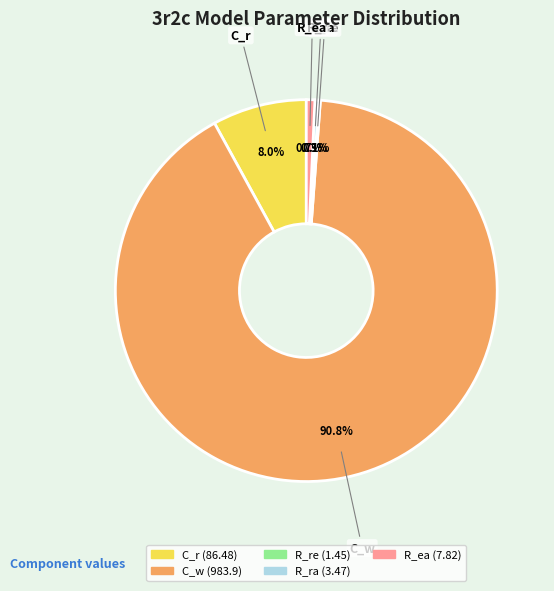

Between C_r and R_ea, which is larger?

C_r